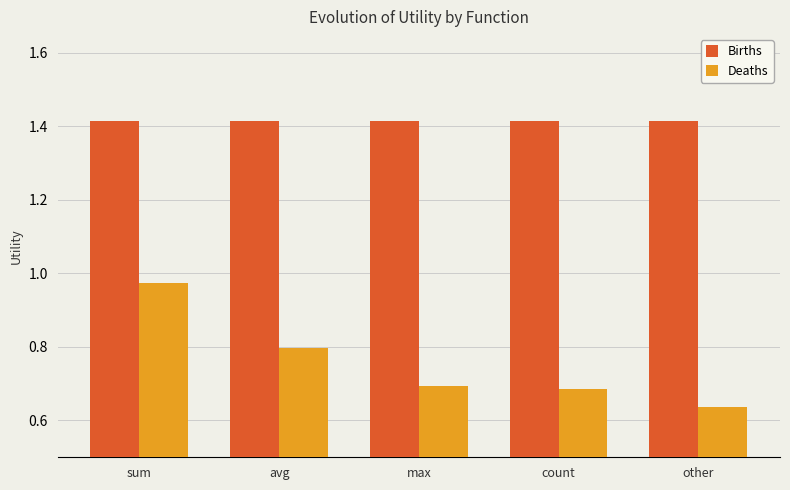

True or false: Births has a value of 0.9 at count.

False